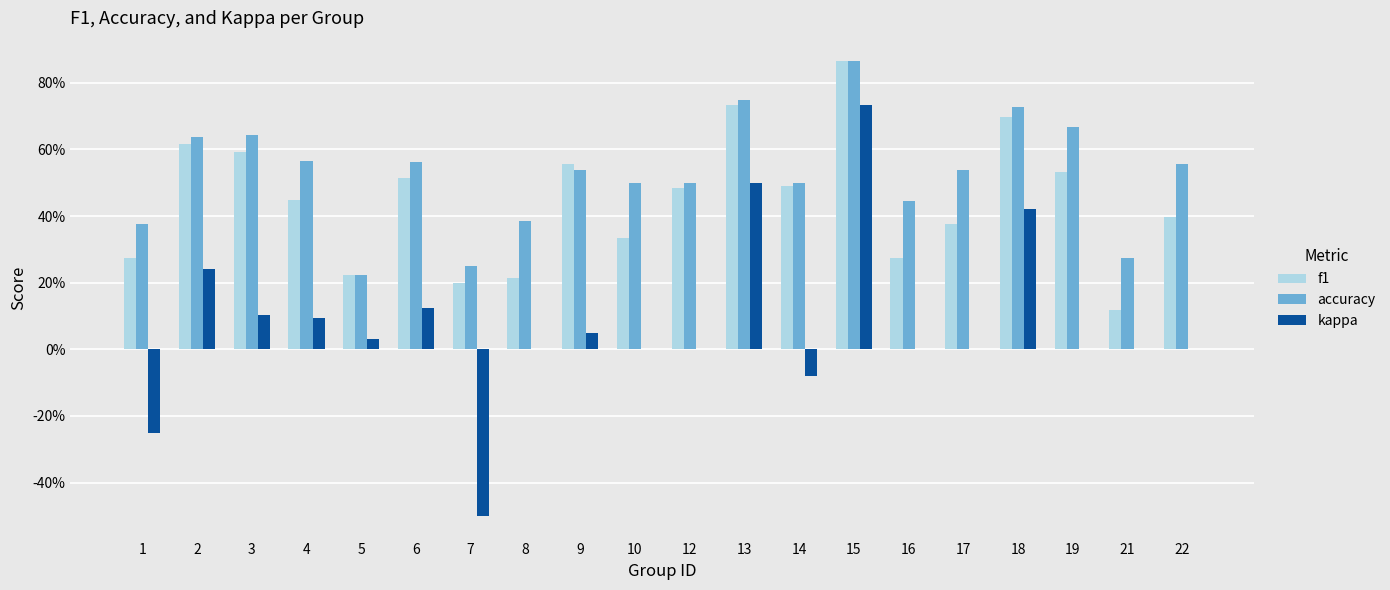

Which series has the largest total across all categories?

accuracy